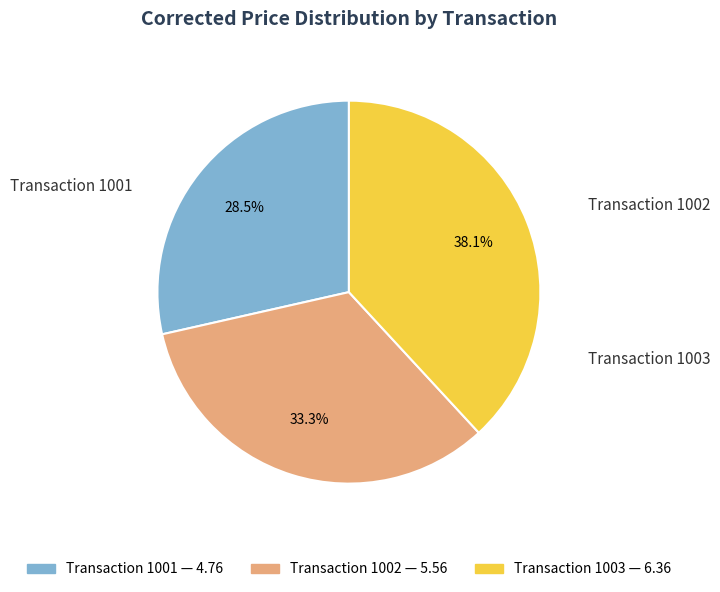

Is there any slice that represents more than half of the pie?

No